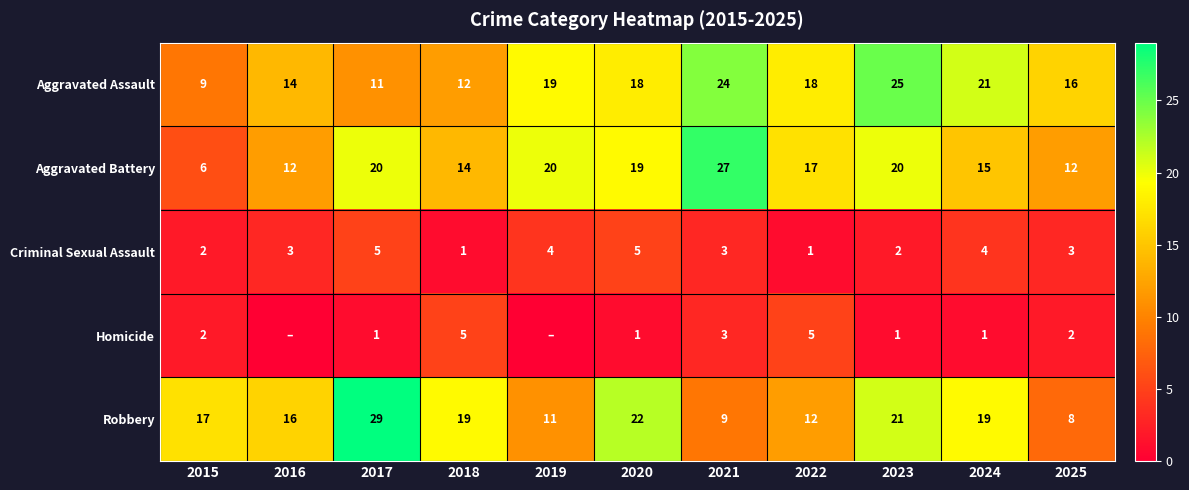

What is the difference between the maximum and minimum values in the Criminal Sexual Assault series?

4